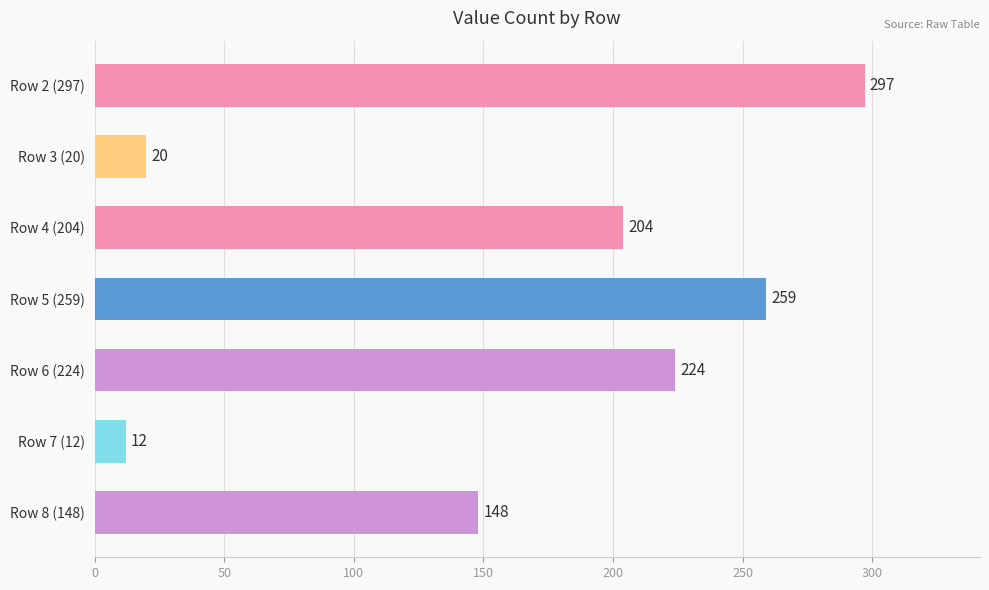

Reading bottom to top, extract all data points from this chart.

Row 8 (148)=148	Row 7 (12)=12	Row 6 (224)=224	Row 5 (259)=259	Row 4 (204)=204	Row 3 (20)=20	Row 2 (297)=297